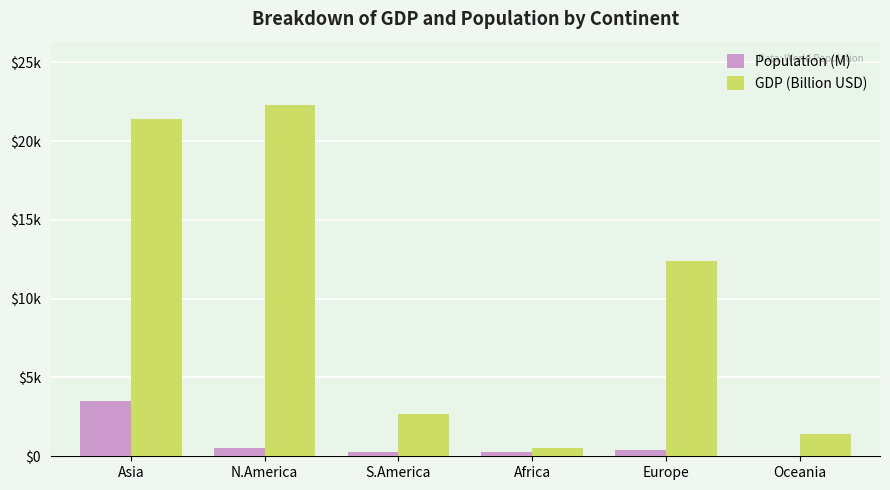

Where does the GDP (Billion USD) series first go above 12381?

Asia